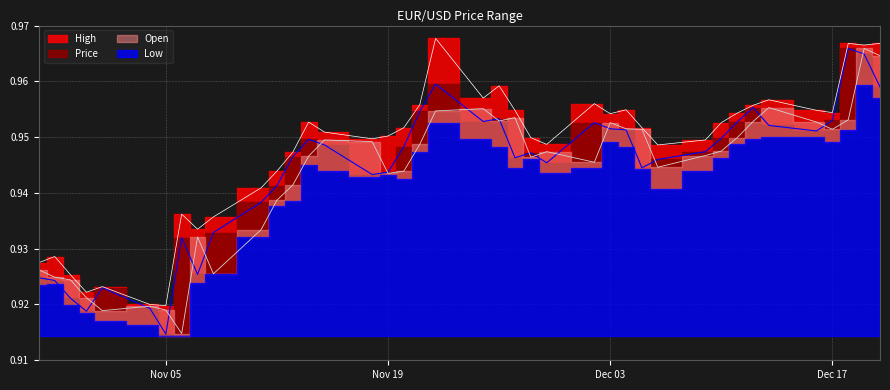

Does the chart have visible grid lines?

Yes